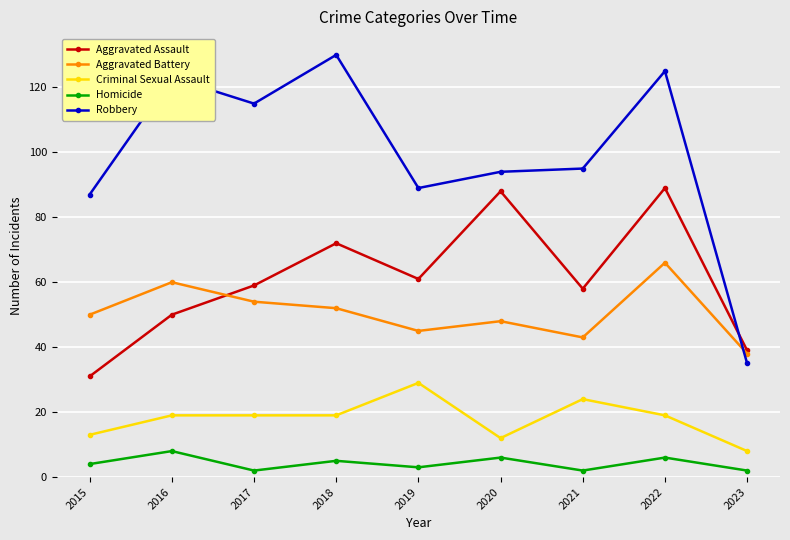

Reading left to right, what are all the values shown in this chart?

Aggravated Assault: 2015=31	2016=50	2017=59	2018=72	2019=61	2020=88	2021=58	2022=89	2023=39
Aggravated Battery: 2015=50	2016=60	2017=54	2018=52	2019=45	2020=48	2021=43	2022=66	2023=38
Criminal Sexual Assault: 2015=13	2016=19	2017=19	2018=19	2019=29	2020=12	2021=24	2022=19	2023=8
Homicide: 2015=4	2016=8	2017=2	2018=5	2019=3	2020=6	2021=2	2022=6	2023=2
Robbery: 2015=87	2016=123	2017=115	2018=130	2019=89	2020=94	2021=95	2022=125	2023=35